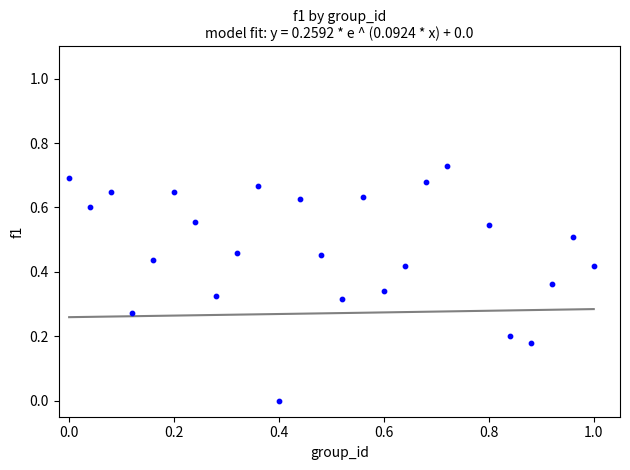

What is the range of X values (max minus min)?

1.0